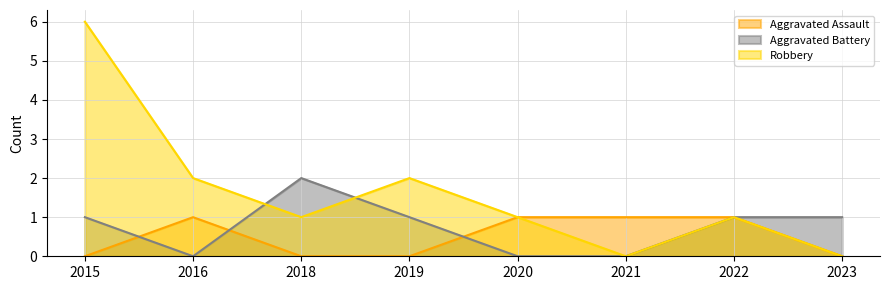

Which series has the largest total across all categories?

Robbery